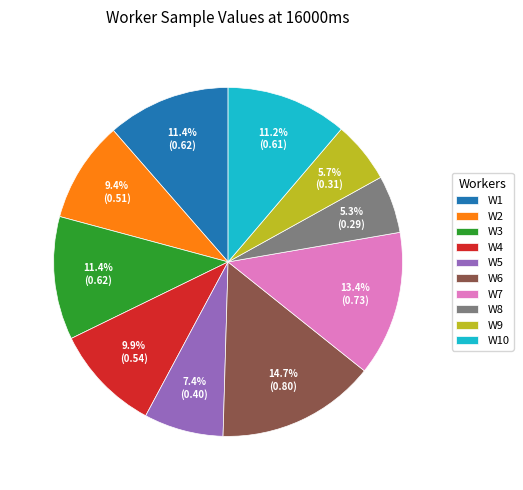

How much of the chart is everything except W10?

88.8%